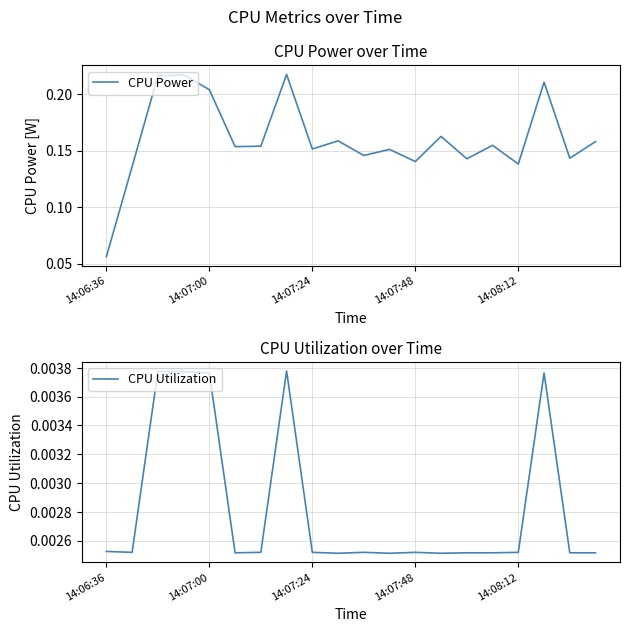

What value does the CPU Power series have at 9?

0.2